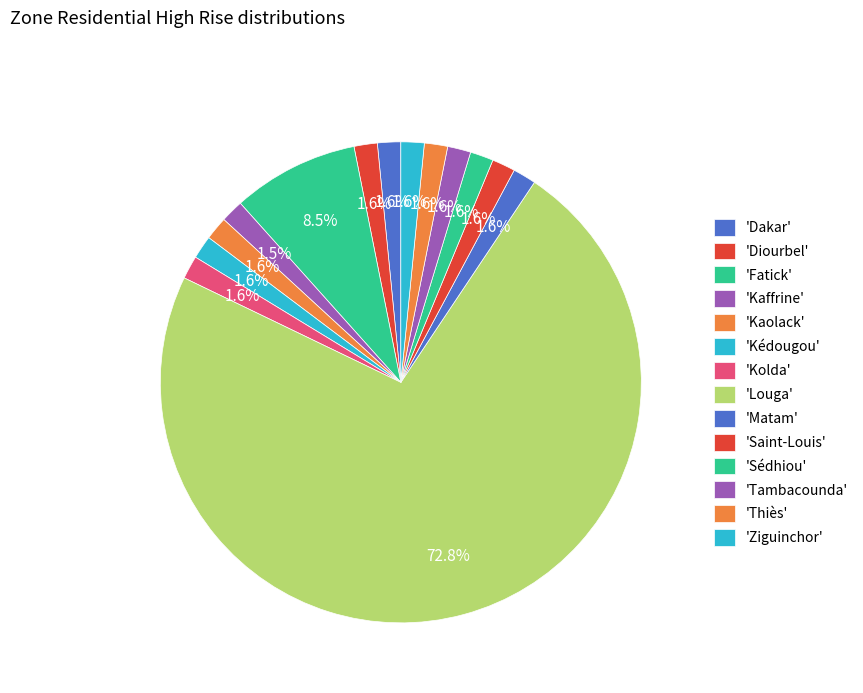

How many segments does this pie chart have?

14